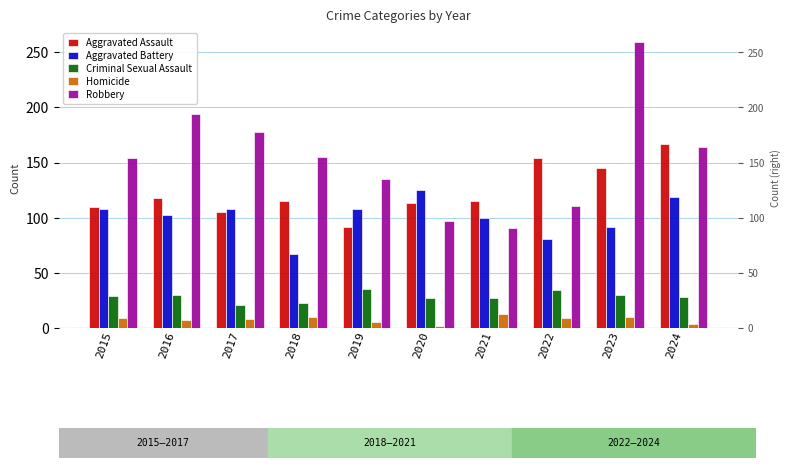

Are the bars grouped side by side (vs. stacked)?

Yes